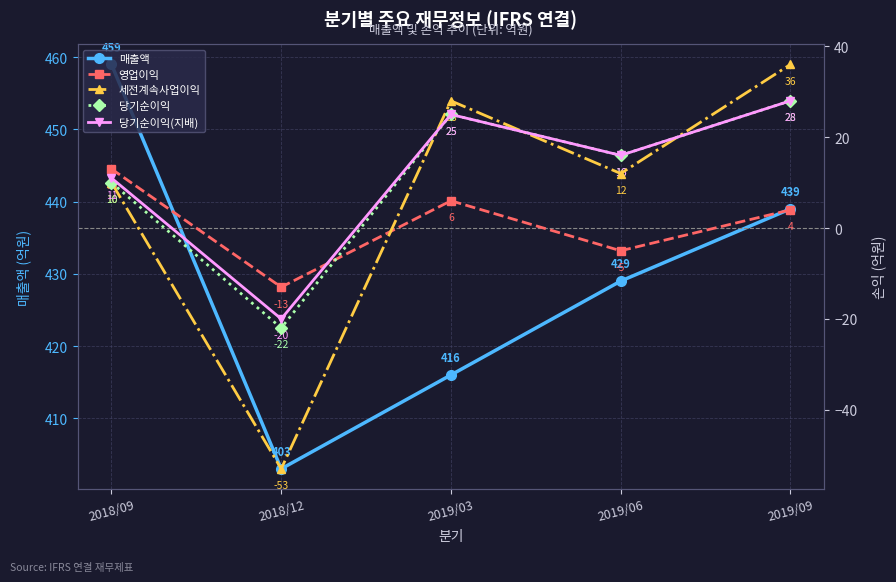

What is the average value of the 세전계속사업이익 series?

7